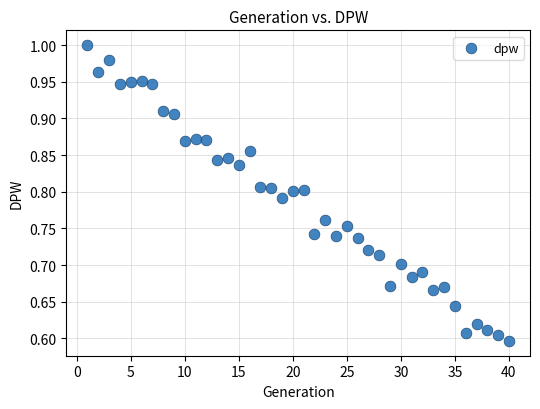

What is the range of Y values (max minus min)?

0.4